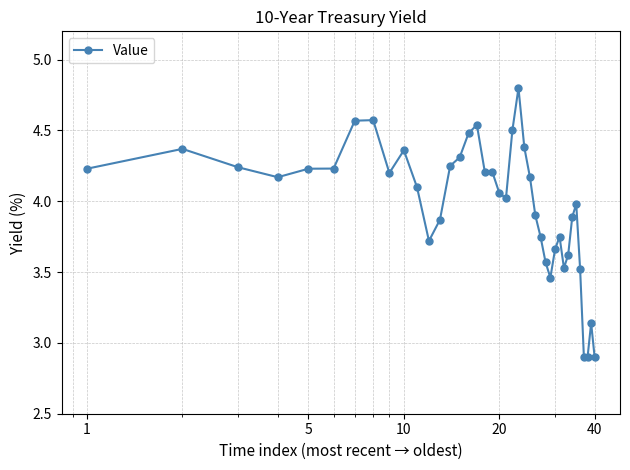

What is the difference between the maximum and minimum values?

1.9